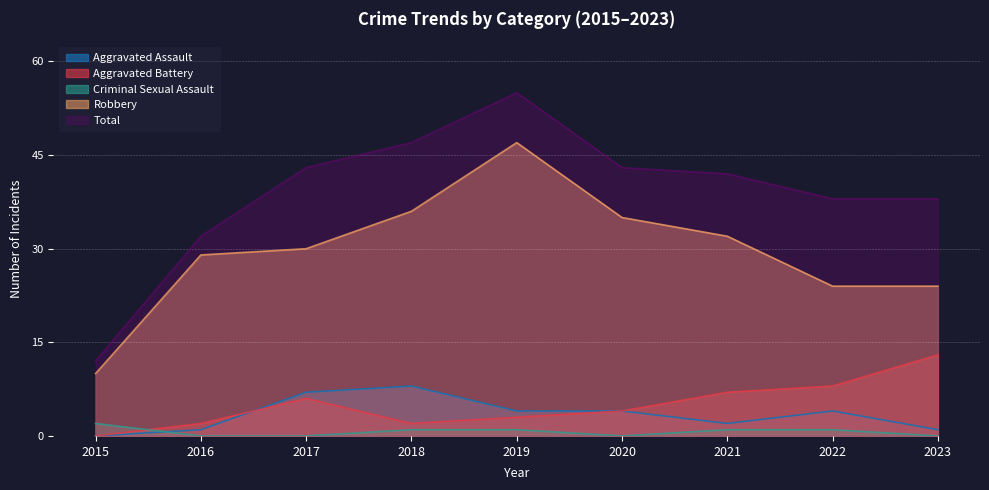

At 2023, list the series in order from largest to smallest.

Total, Robbery, Aggravated Battery, Aggravated Assault, Criminal Sexual Assault